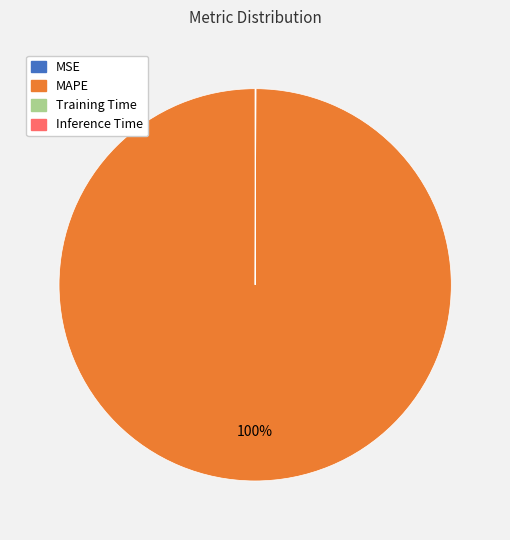

Does any single category account for the majority?

Yes